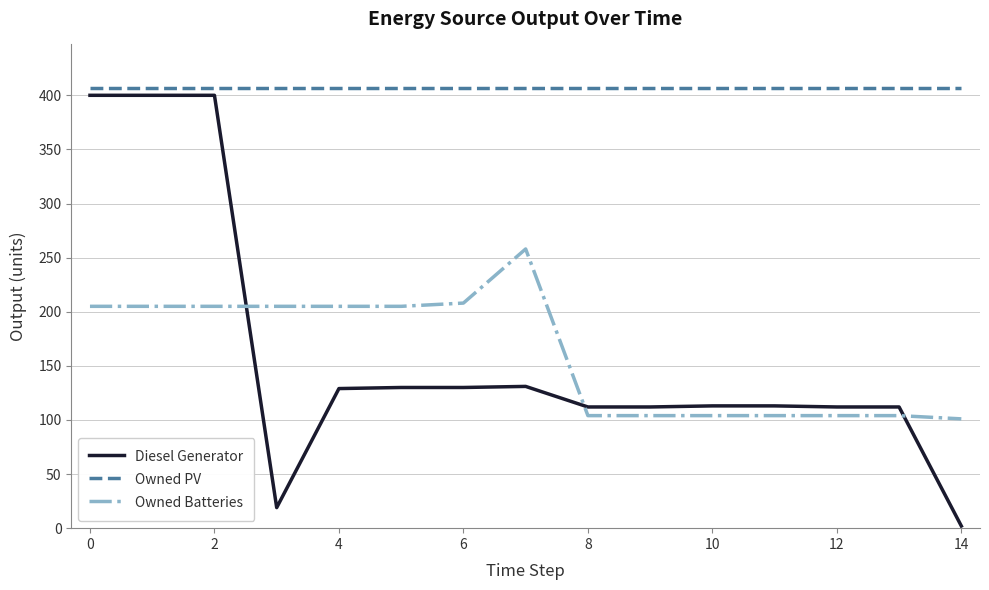

Which series has the widest spread of values?

Diesel Generator